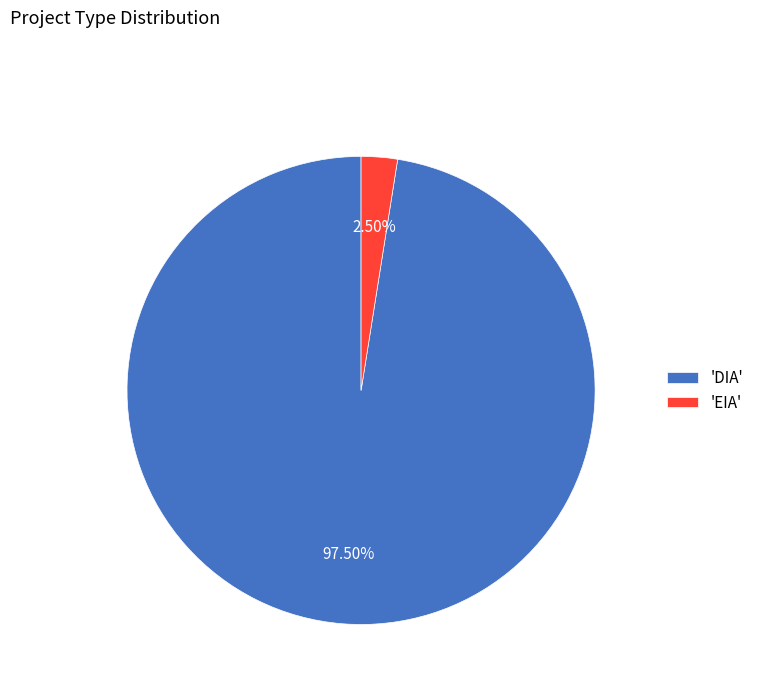

Which category has the smallest portion of the pie?

'EIA'